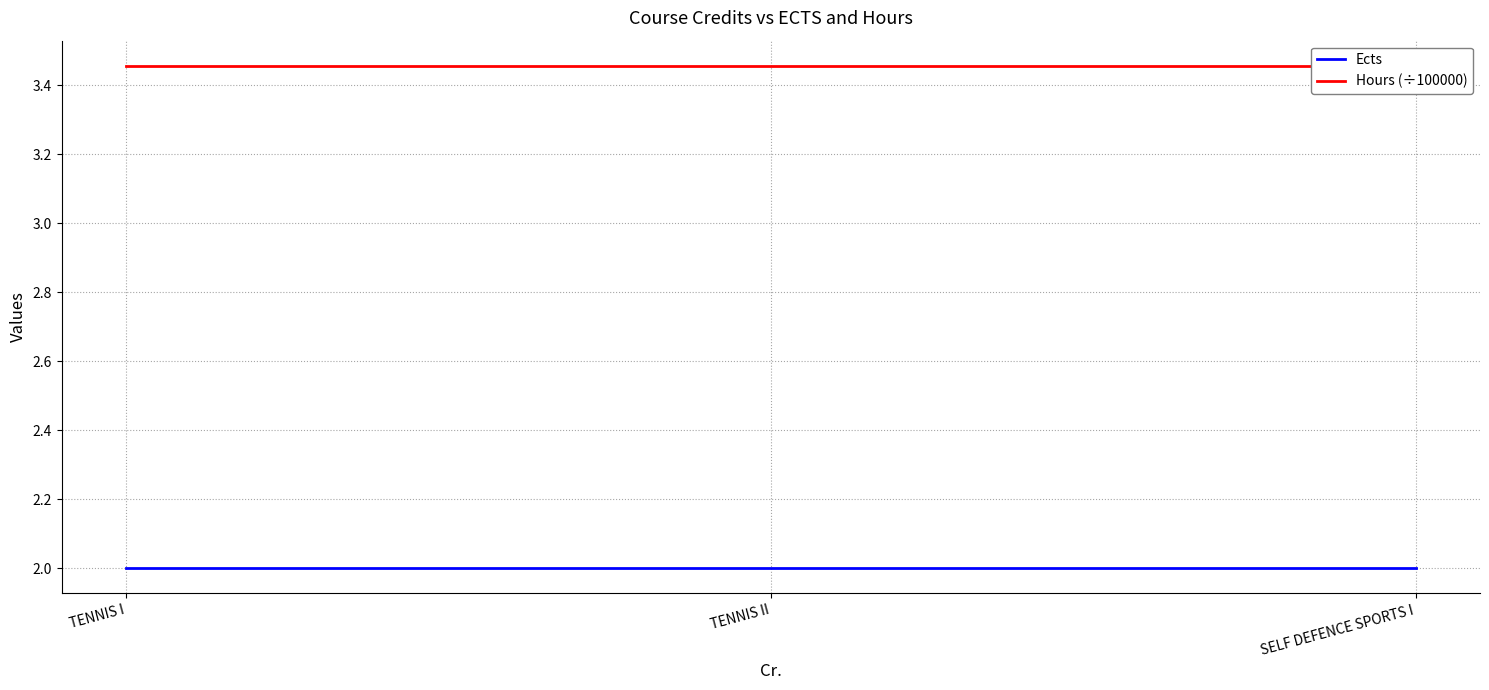

What is the sum of all Hours (÷100000) values?

10.4